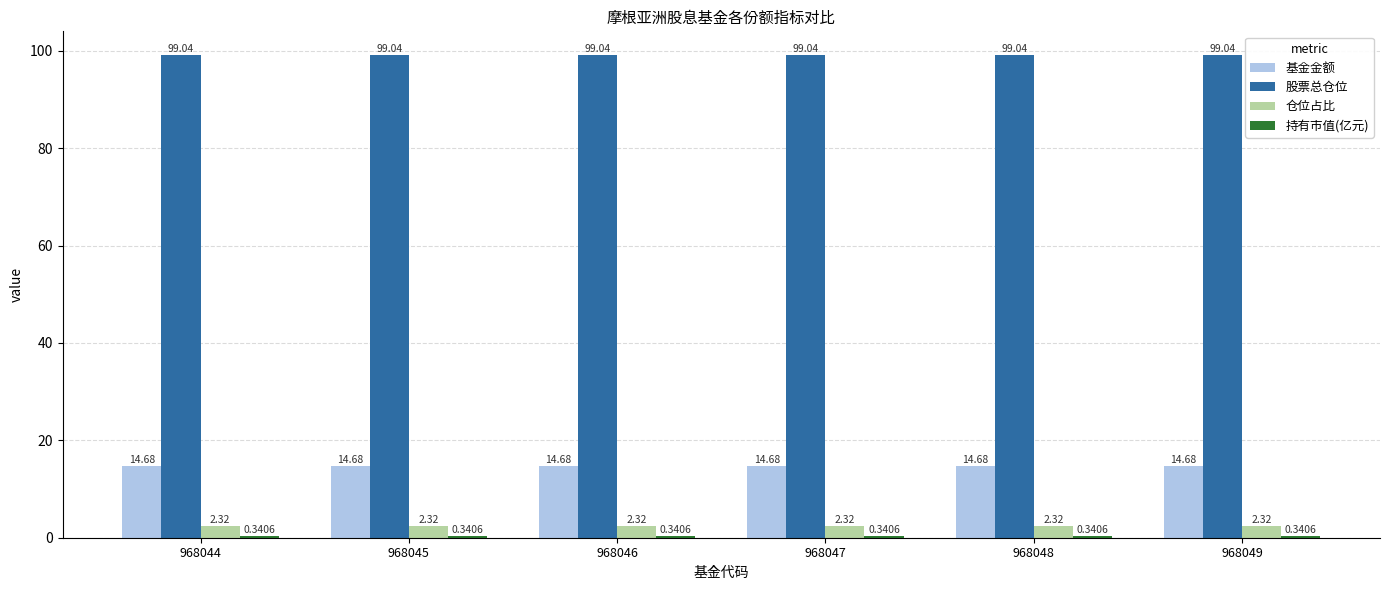

What is the greatest value displayed?

99.0